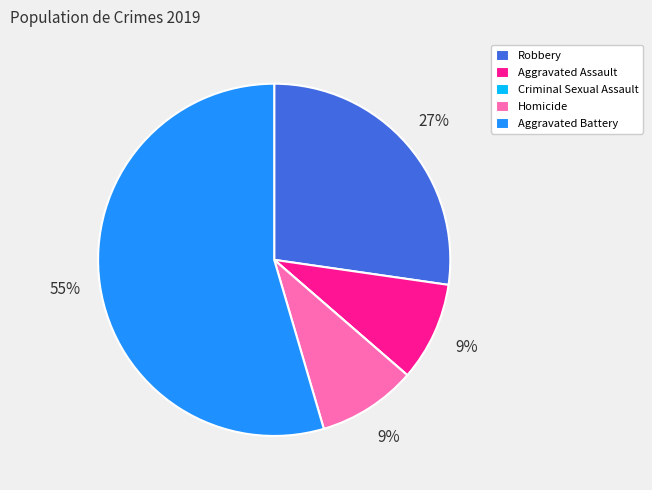

What percentage is the Aggravated Assault slice, to the nearest percent?

9%